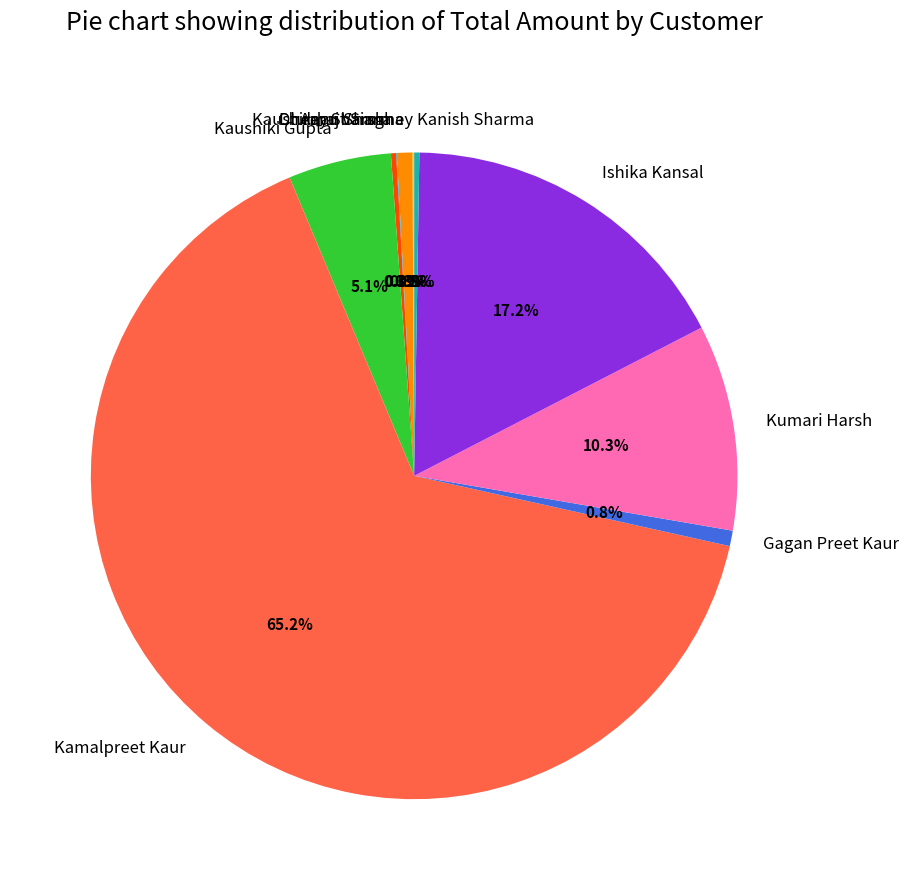

To the nearest percent, what is the difference between the largest and smallest slice percentages?

65%